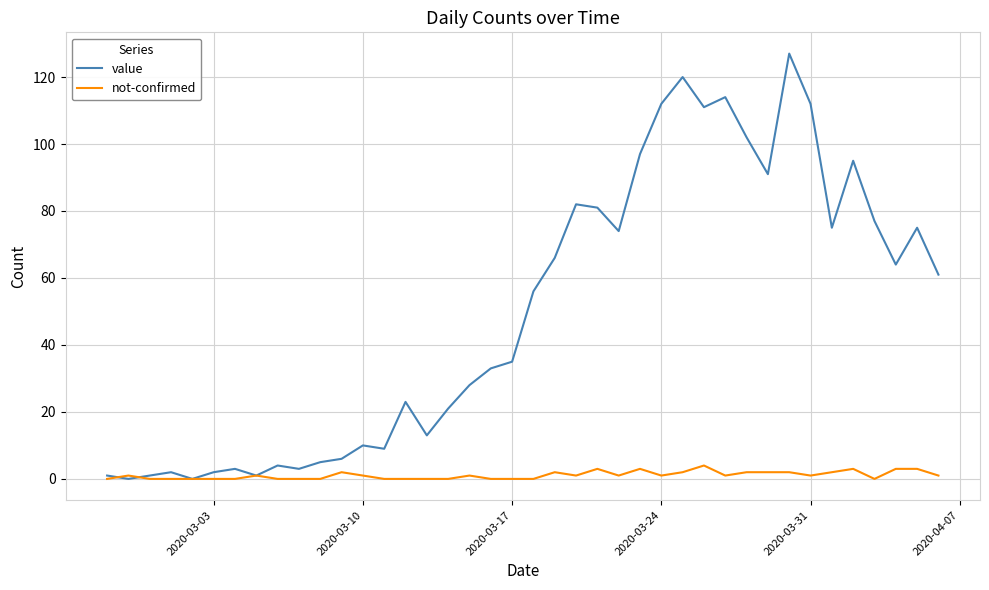

What is the highest value of the value series?

127